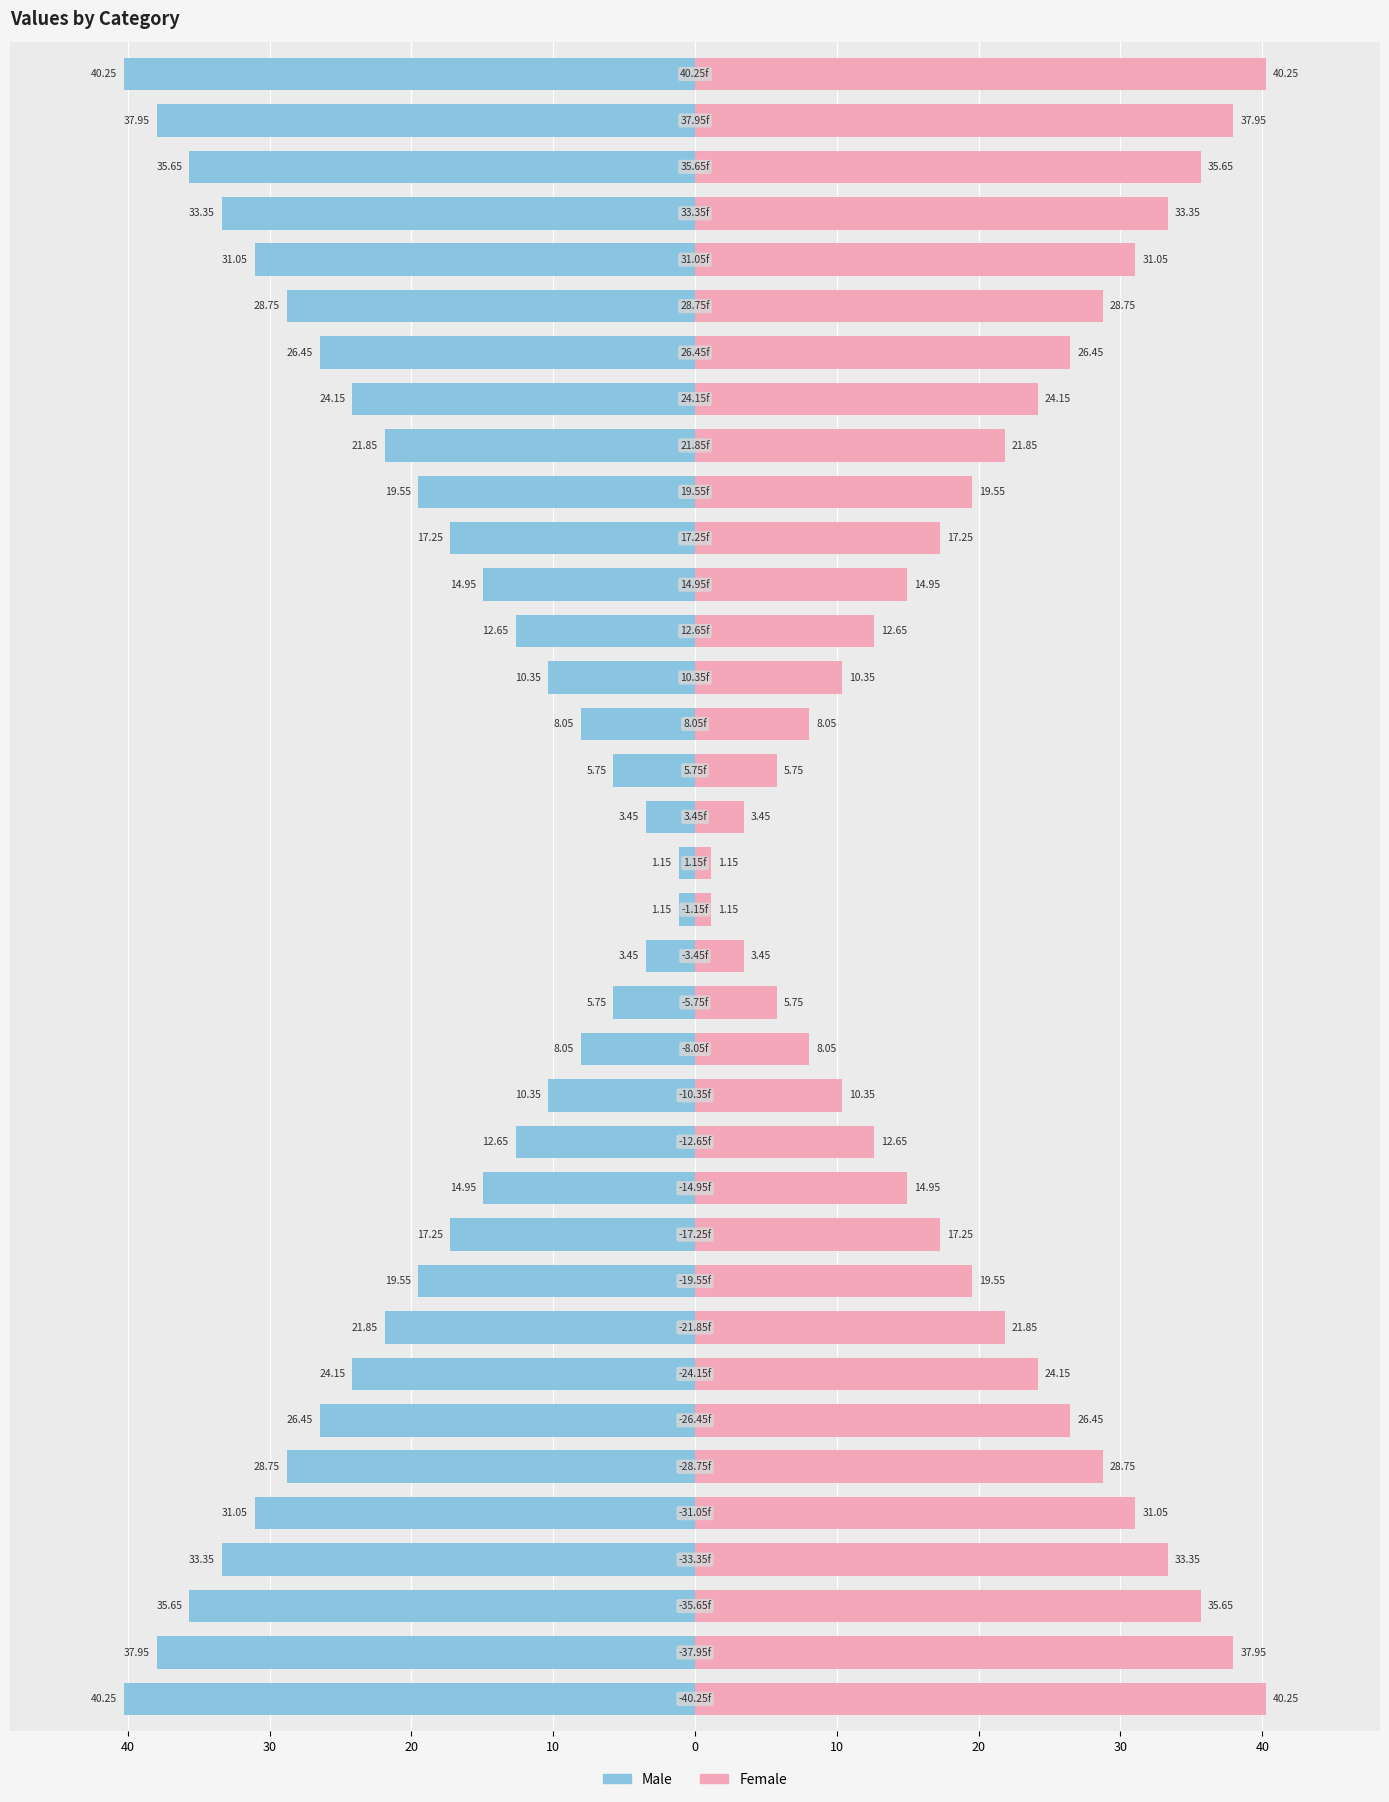

Is it true that Male equals -2.3 at 22?

False